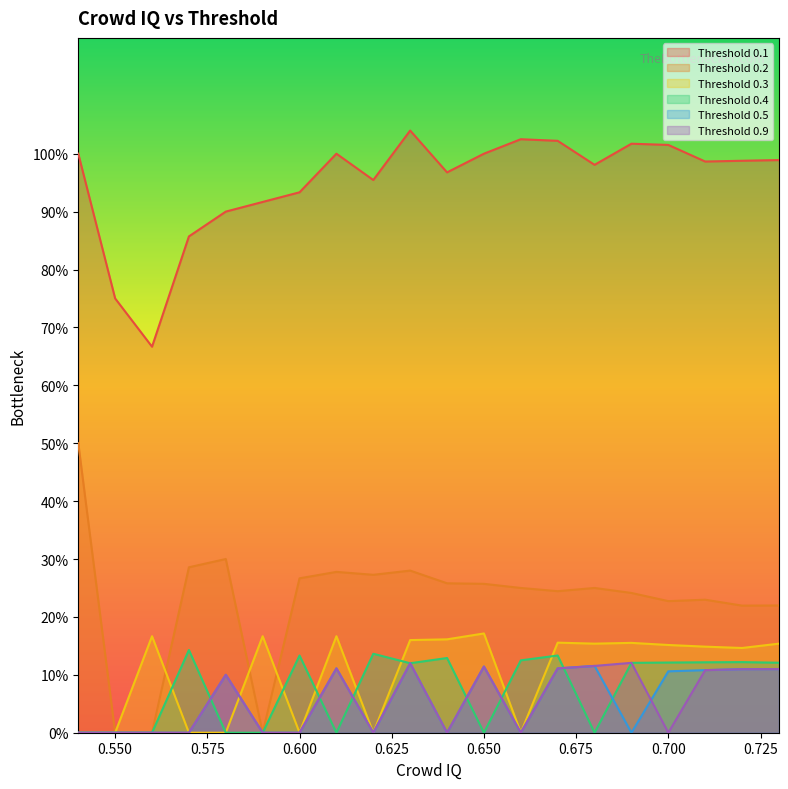

True or false: Threshold 0.1 and Threshold 0.9 cross at least once.

False